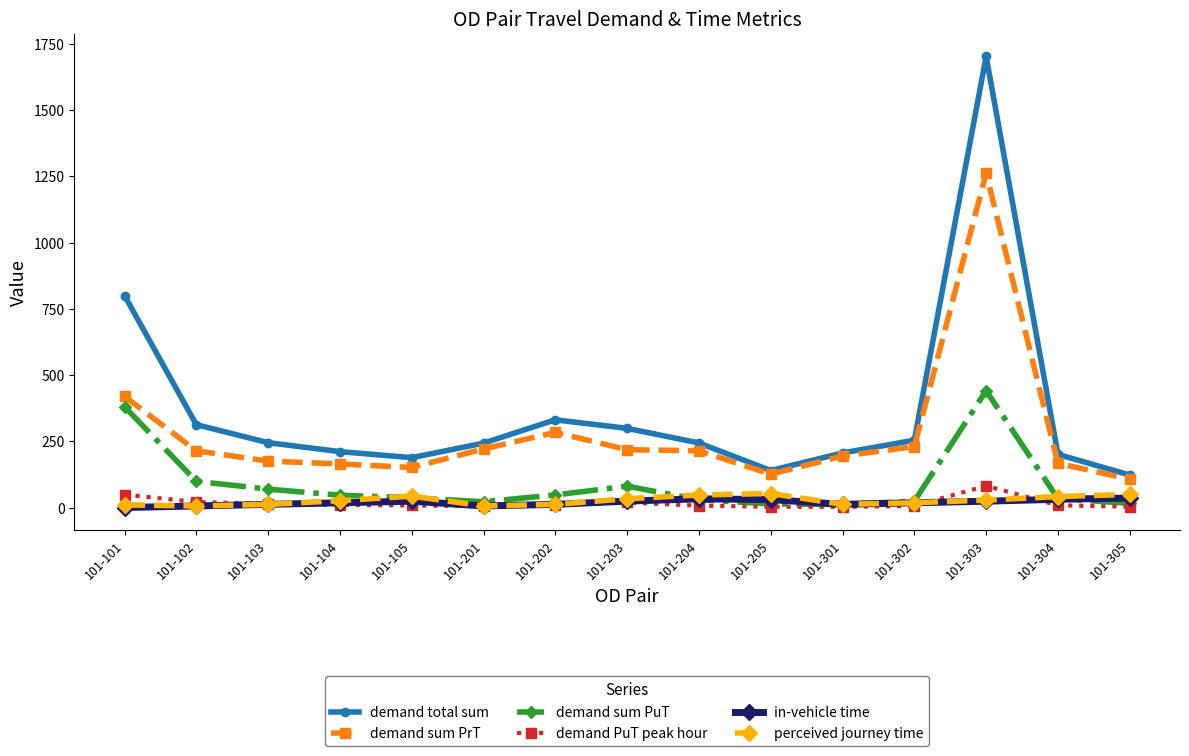

At which category does the chart reach its peak across all series?

101-303